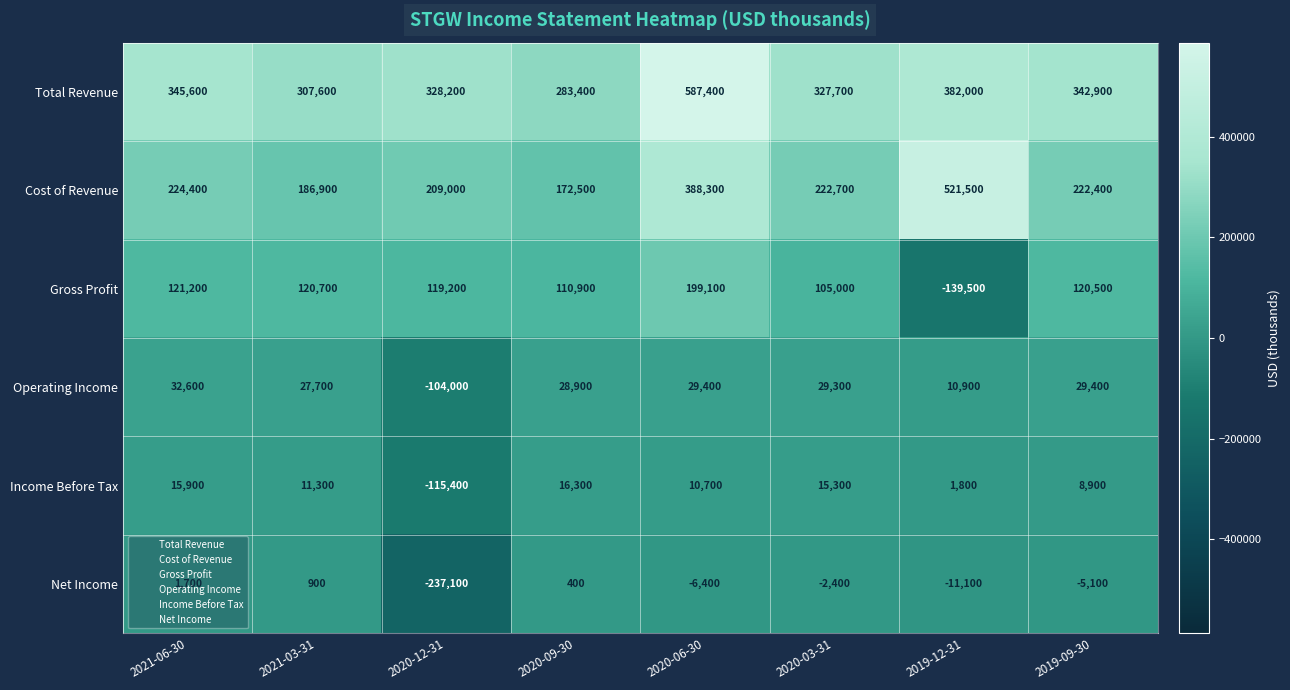

The Net Income series shows -11100 at 2019-12-31. True or false?

True